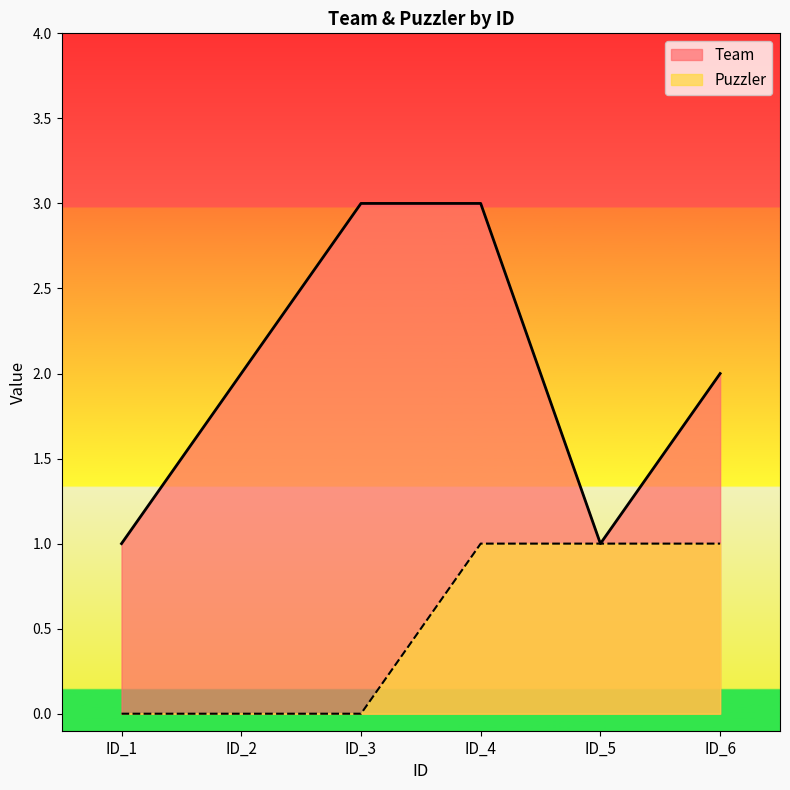

Which label corresponds to the smallest value in the chart?

ID_1